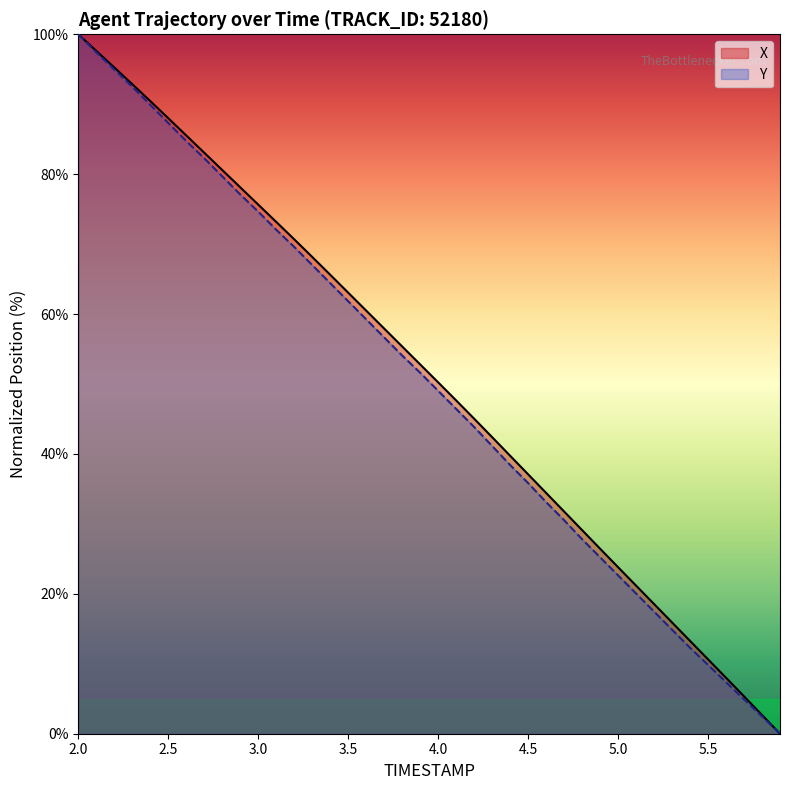

Which category has the lowest value in the Y series?

5.9